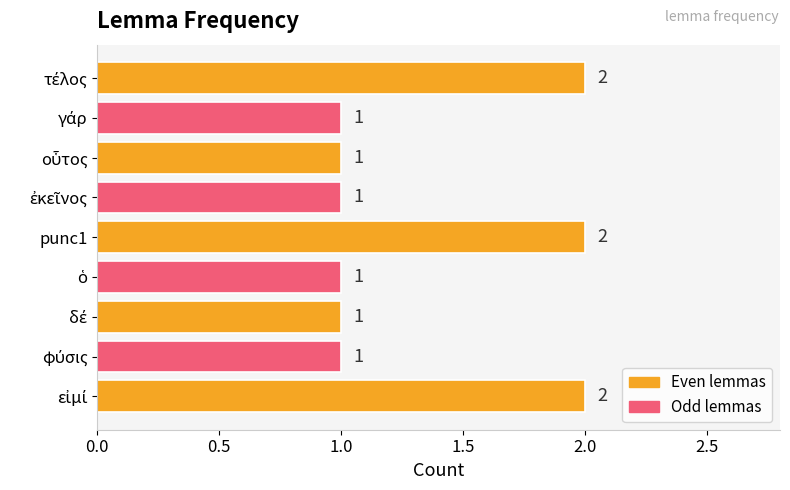

What is the value of the 2nd bar from the top?

1